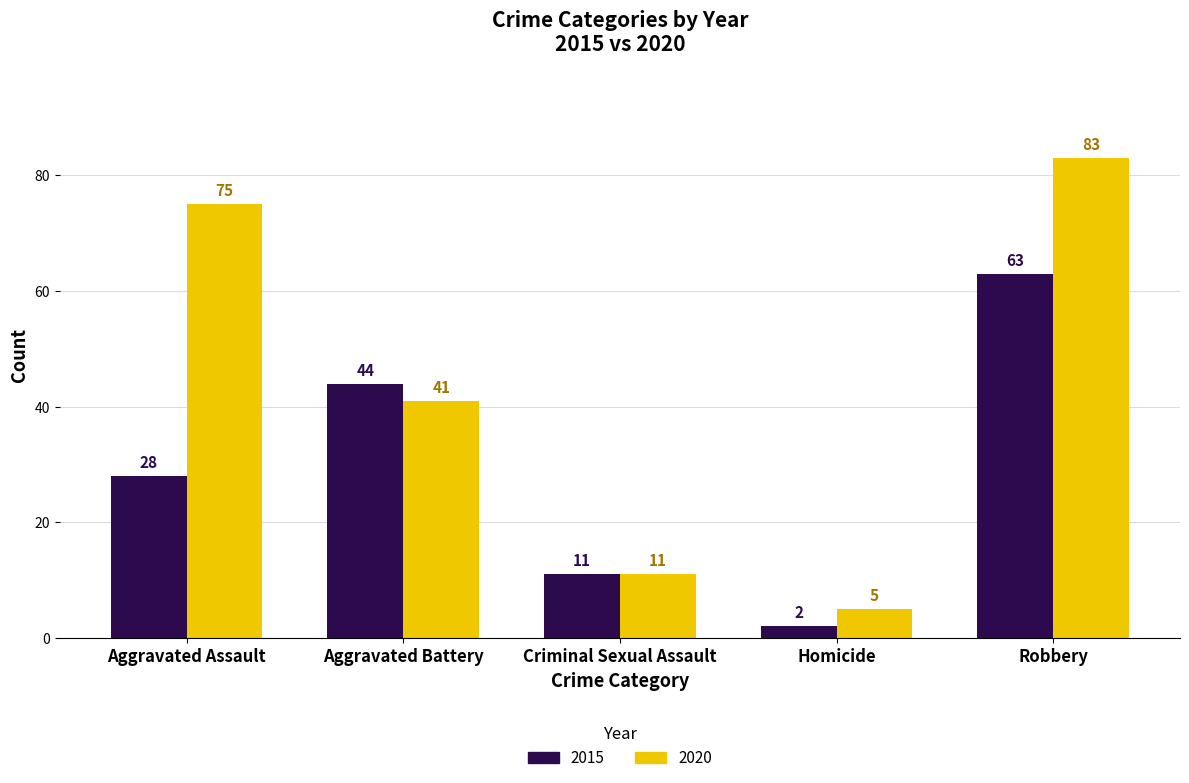

What is the label of the 1st bar from the right?

Robbery